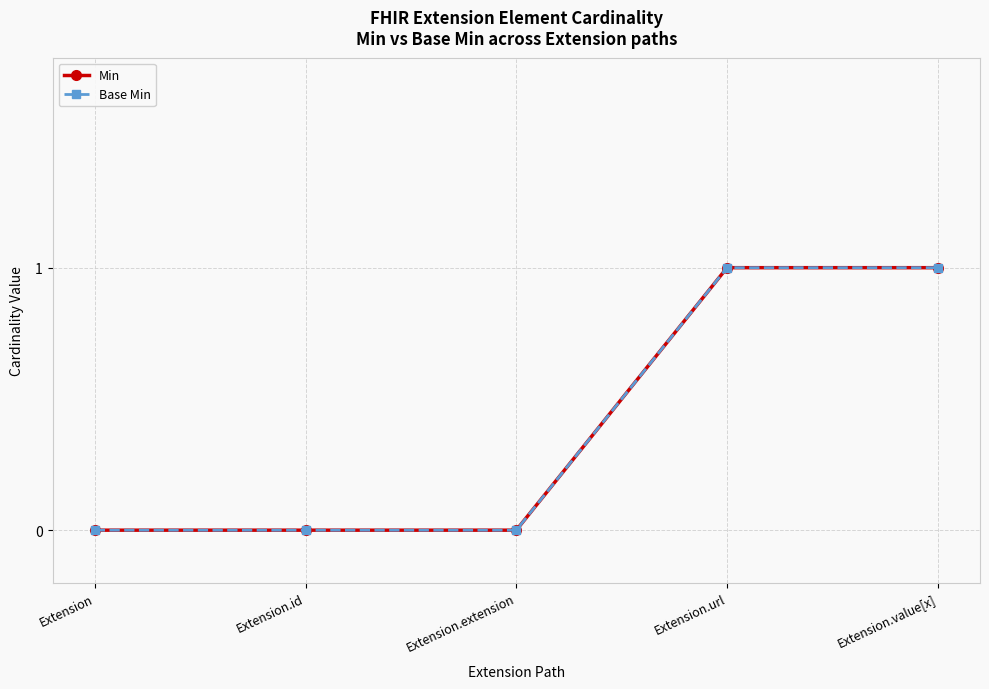

At how many categories does at least one series exceed 0?

2